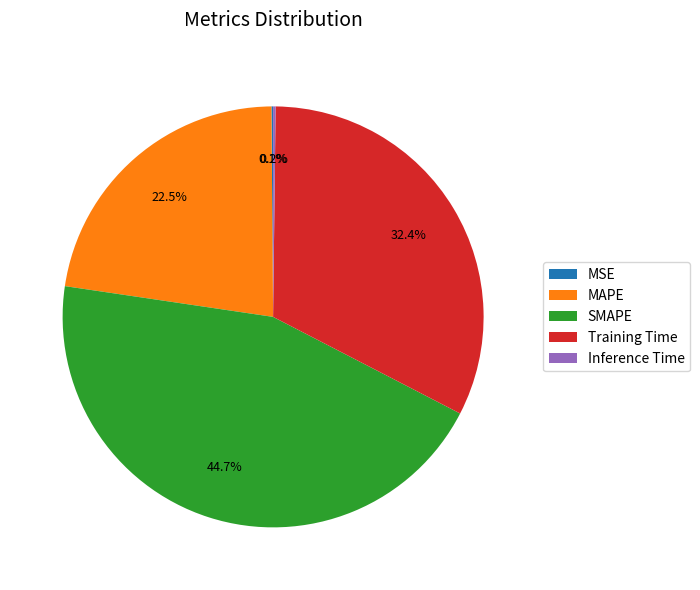

Is there a majority slice in this chart?

No